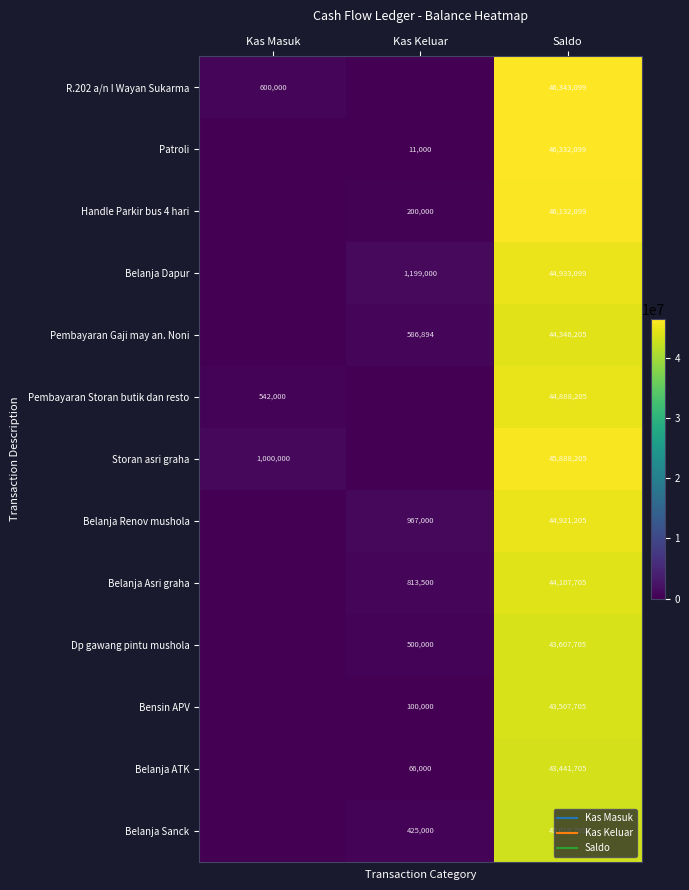

What is the maximum value shown in the chart?

46343099